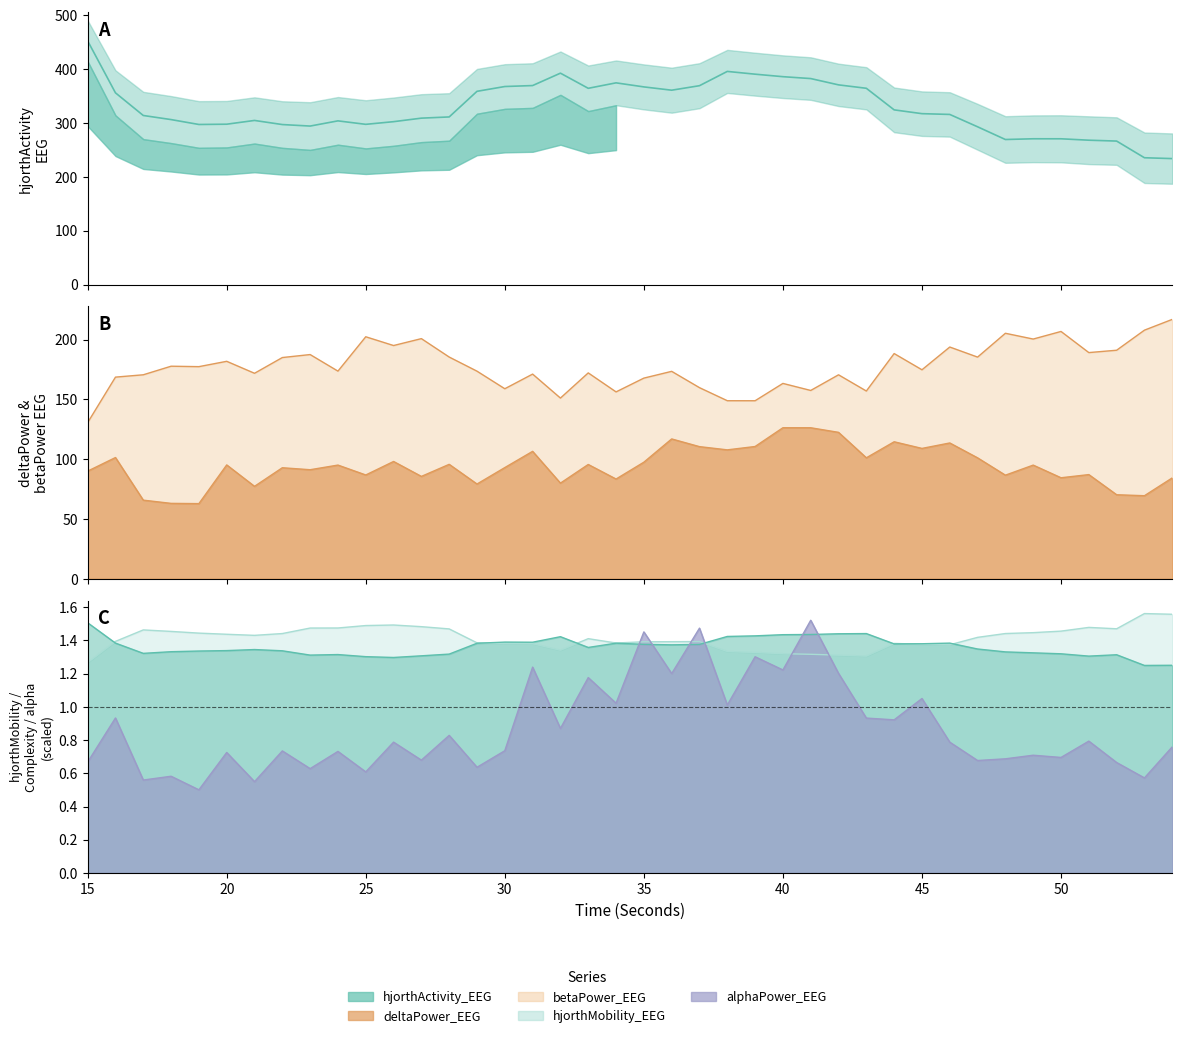

Rank the categories by deltaPower_EEG value from highest to lowest.

40, 41, 42, 36, 44, 46, 39, 37, 45, 38, 31, 16, 43, 47, 26, 35, 28, 33, 20, 24, 49, 30, 22, 23, 15, 51, 25, 48, 27, 50, 54, 34, 32, 29, 21, 52, 53, 17, 18, 19